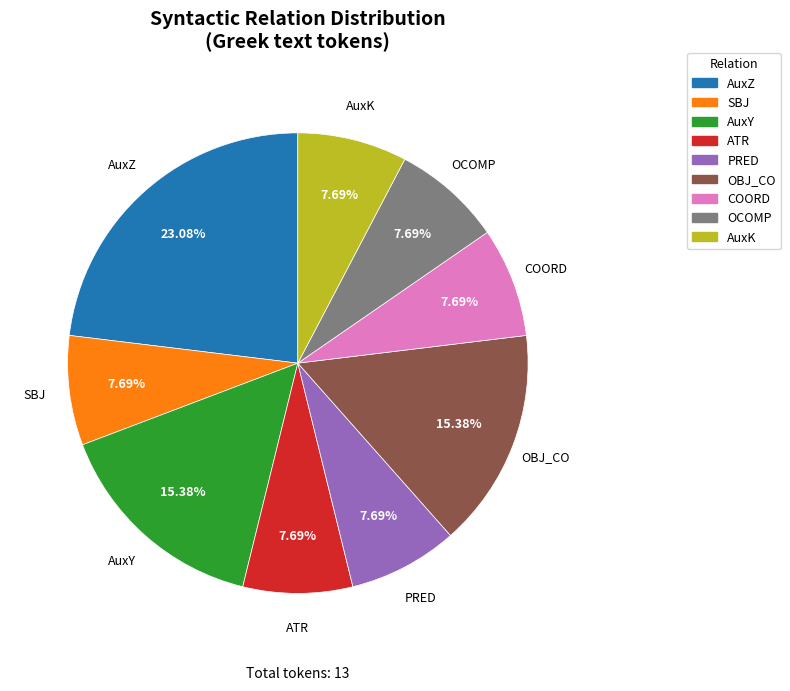

Which slice is the largest?

AuxZ